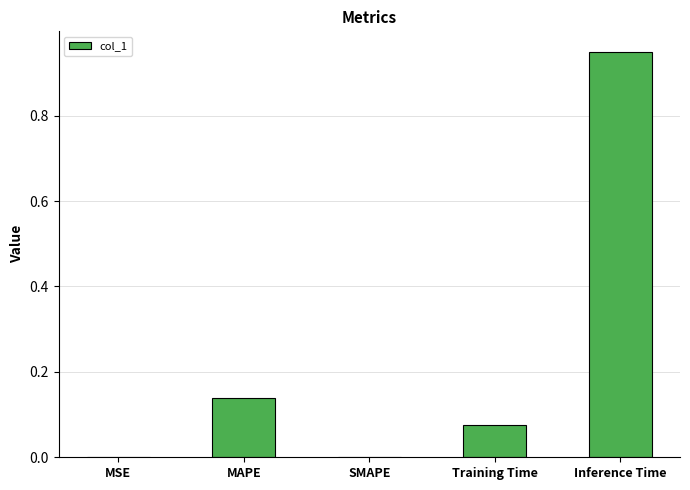

Is it true that the value at Inference Time is 1.7?

False